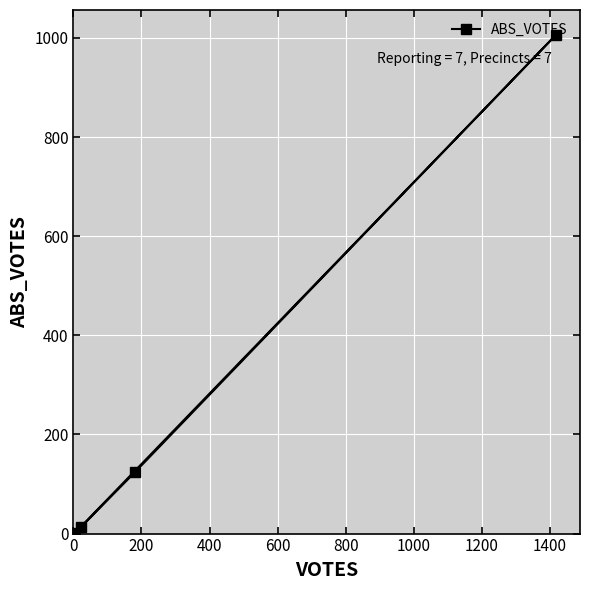

Is this an area chart (filled region under the line)?

No